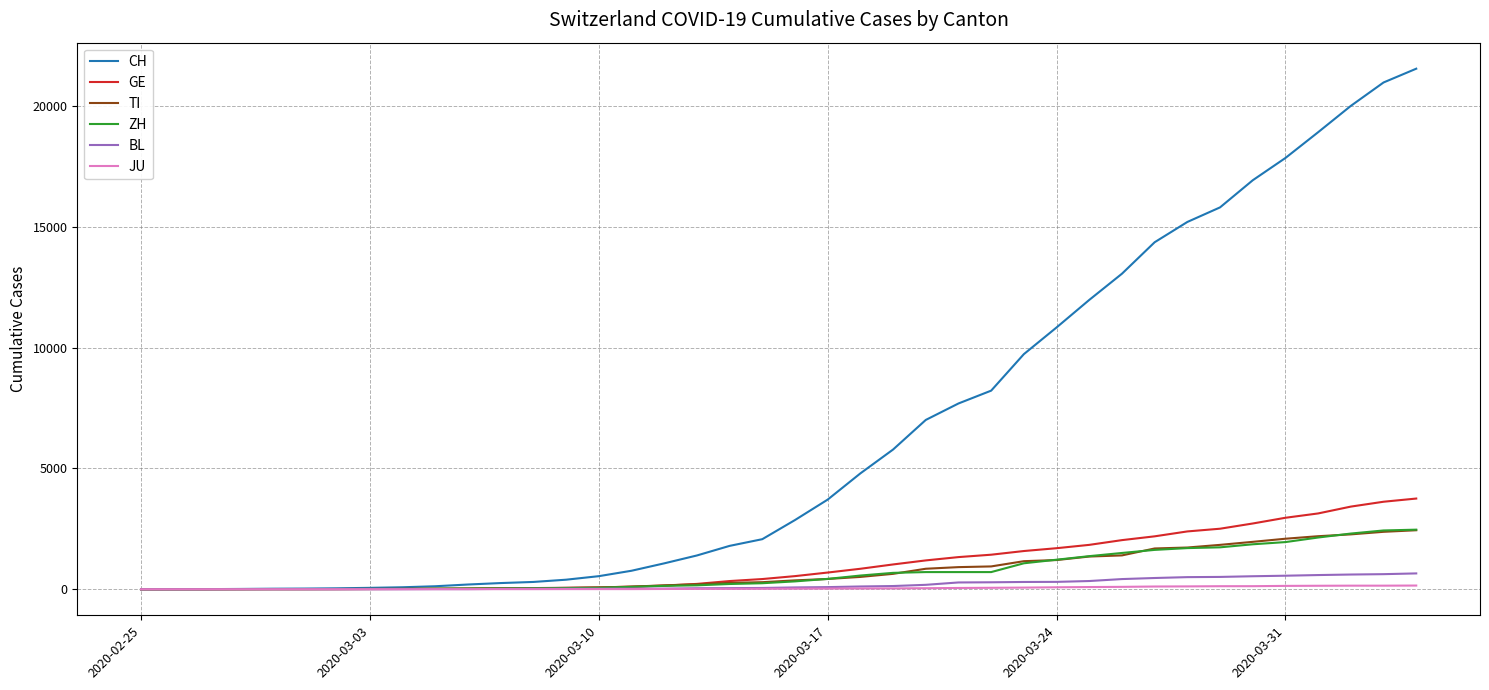

Which series has the largest range (max minus min)?

CH